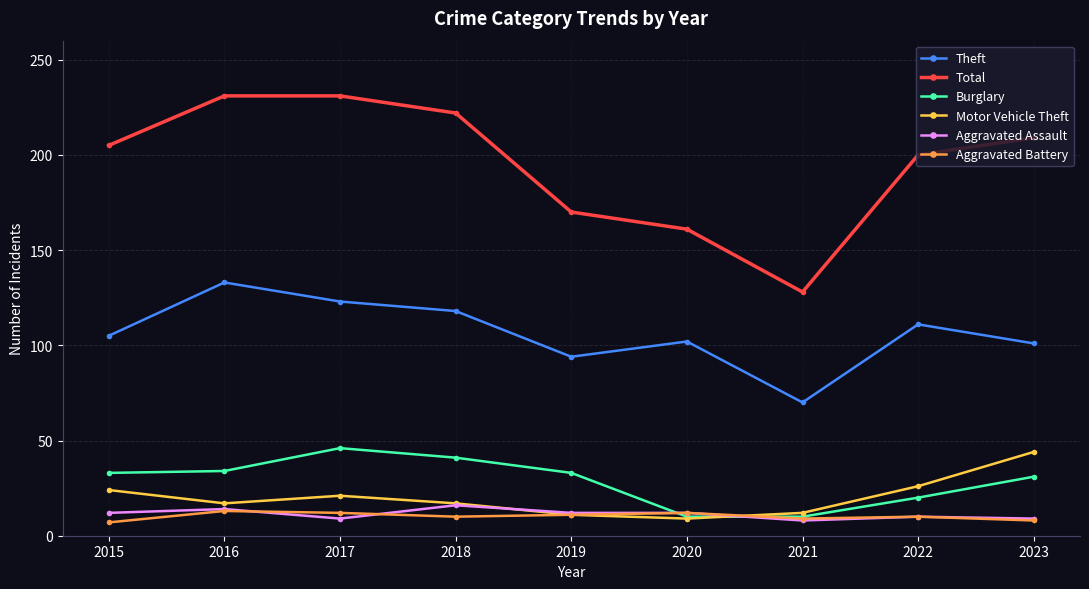

How many values in the Aggravated Assault series are below 12?

4